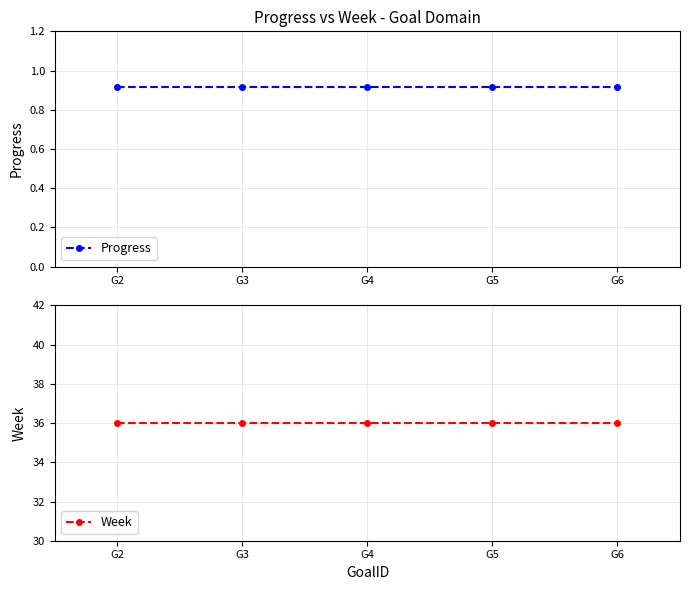

Is the value of Week at G4 greater than the value of Progress at G2?

Yes